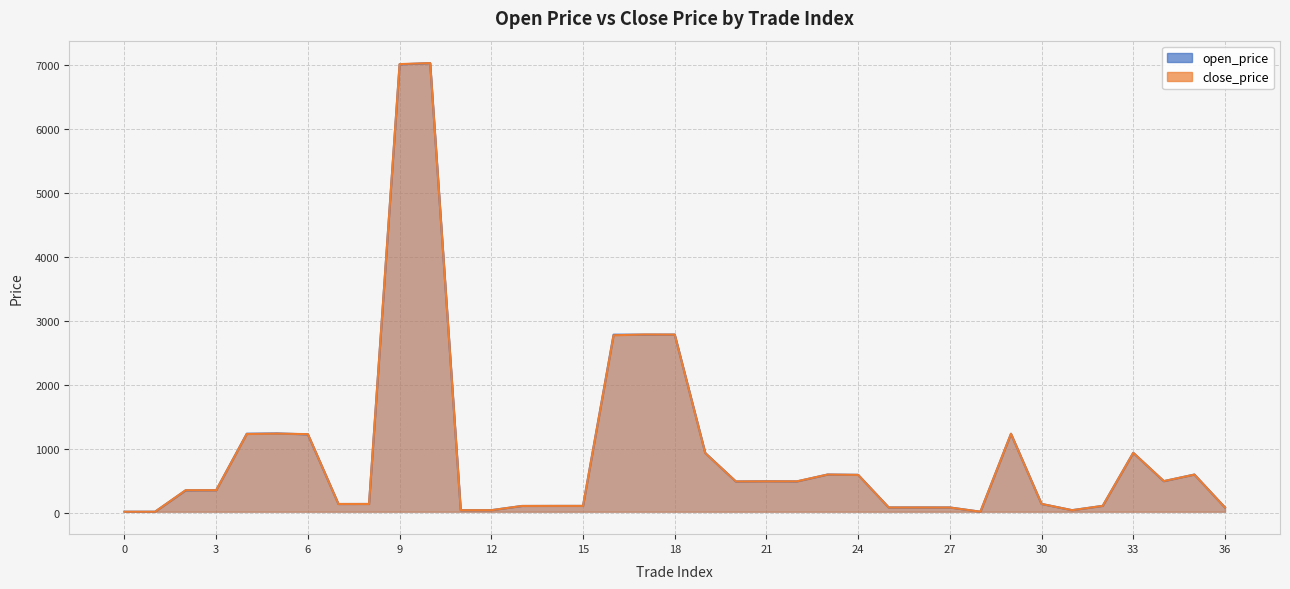

Reading left to right, list all the values displayed in this chart.

open_price: 0=14.2	1=14.1	2=347.8	3=349.9	4=1233.4	5=1238.2	6=1223.0	7=135.0	8=135.4	9=7005.0	10=7025.0	11=37.7	12=38.2	13=104.1	14=104.7	15=105.1	16=2780.8	17=2781.9	18=2782.5	19=931.2	20=486.4	21=490.4	22=487.9	23=595.3	24=590.9	25=80.9	26=81.2	27=80.9	28=14.3	29=1232.0	30=135.9	31=38.4	32=105.7	33=934.8	34=491.6	35=595.1	36=80.6
close_price: 0=14.2	1=14.2	2=350.6	3=350.6	4=1228.8	5=1235.0	6=1226.8	7=135.4	8=135.7	9=7009.5	10=7025.0	11=38.3	12=38.2	13=104.4	14=105.5	15=105.3	16=2771.8	17=2783.9	18=2782.4	19=929.8	20=487.7	21=489.4	22=489.4	23=595.3	24=589.9	25=80.8	26=81.0	27=80.5	28=14.4	29=1233.2	30=136.4	31=38.4	32=106.2	33=934.8	34=493.4	35=594.6	36=80.8